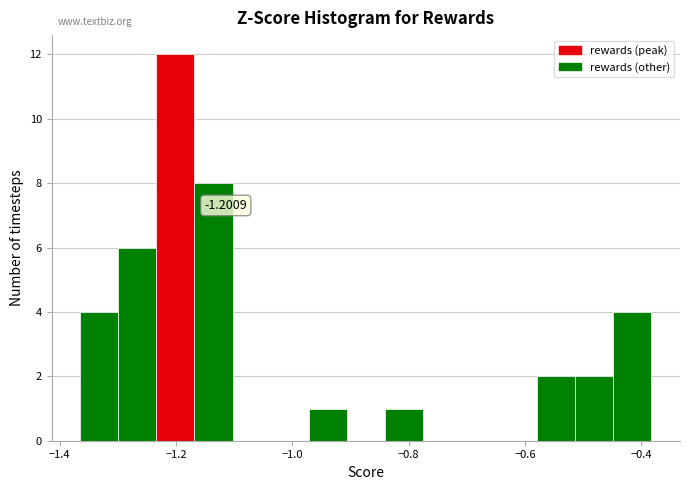

Read against the x-axis, roughly where is the centre of the tallest bar?

-1.20